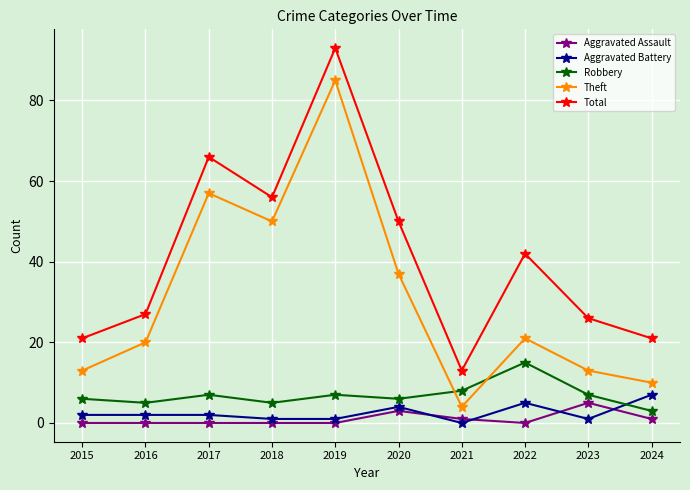

Which category has the lowest value in the Theft series?

2021